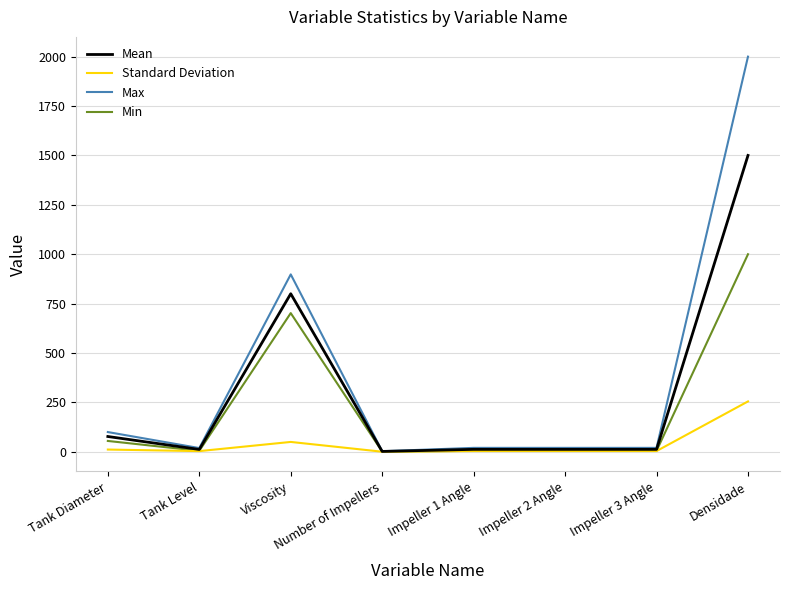

What is the minimum value for Mean?

2.0